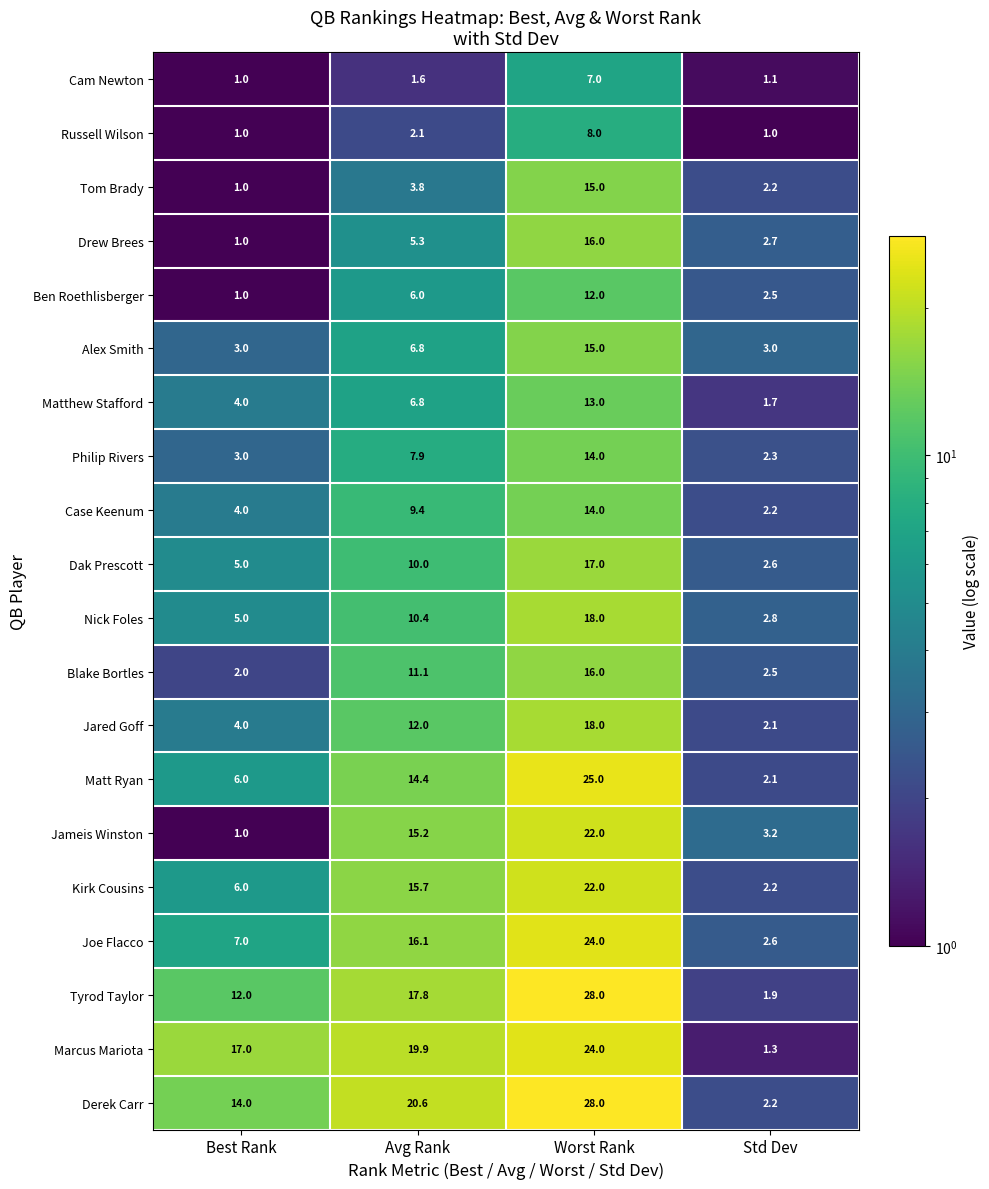

List the labels in order of Jameis Winston value, largest first.

Worst Rank, Avg Rank, Std Dev, Best Rank